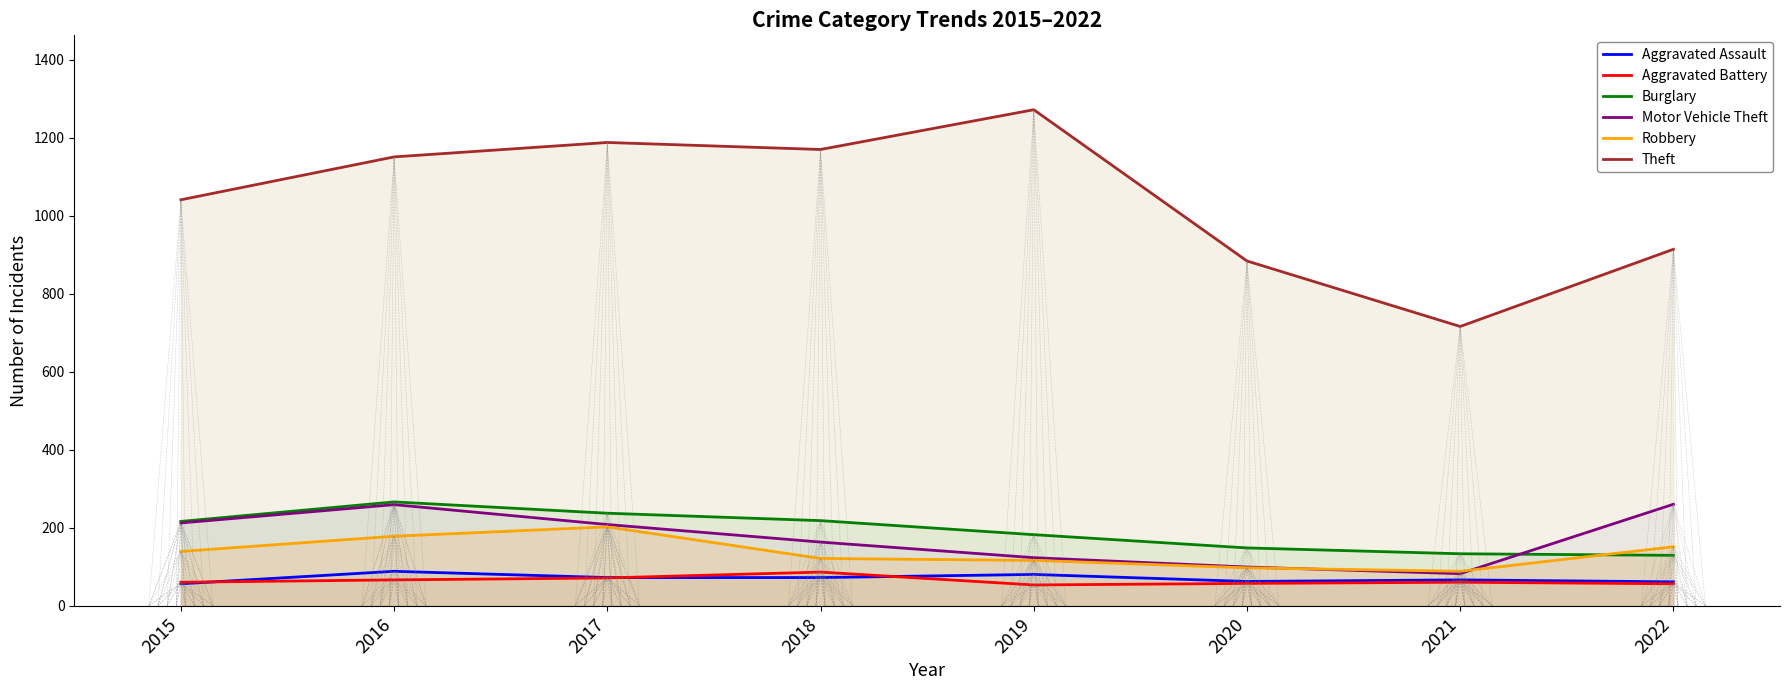

Which series has the largest total across all categories?

Theft